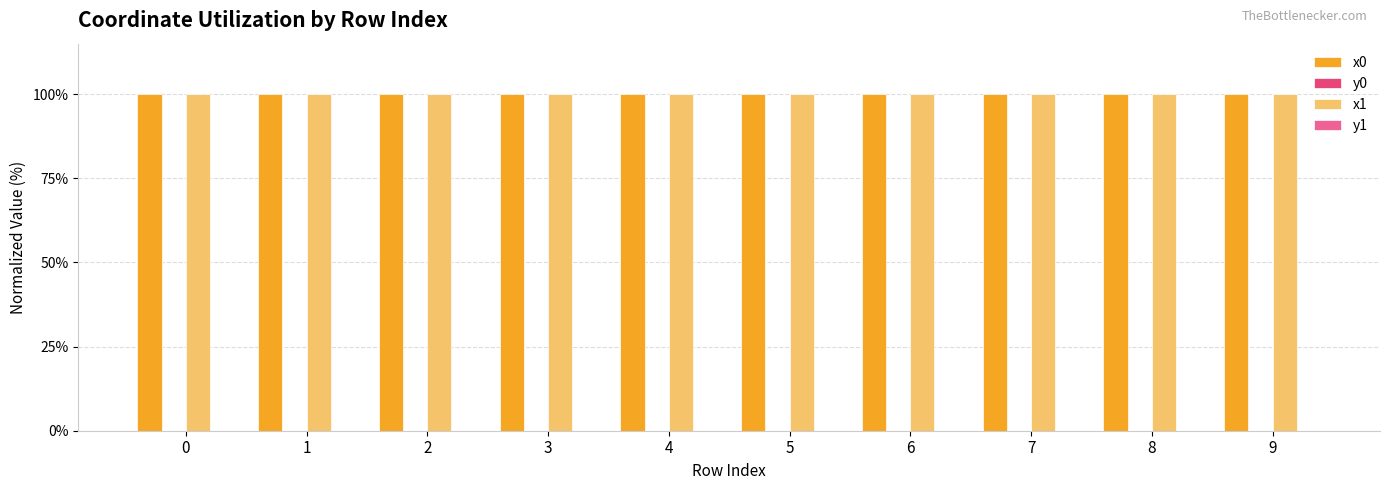

Is it true that x1 equals 100.0 at 7?

True